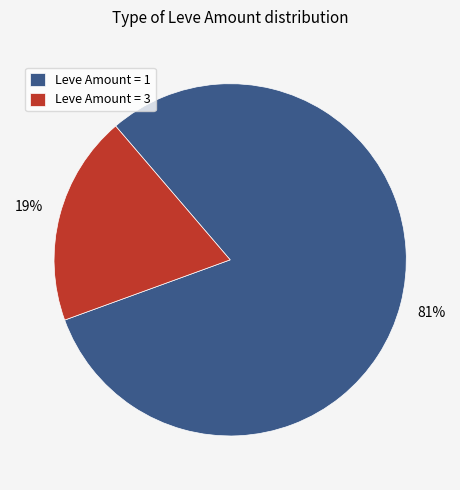

The Leve Amount = 1 slice represents 87% of the pie. True or false?

False